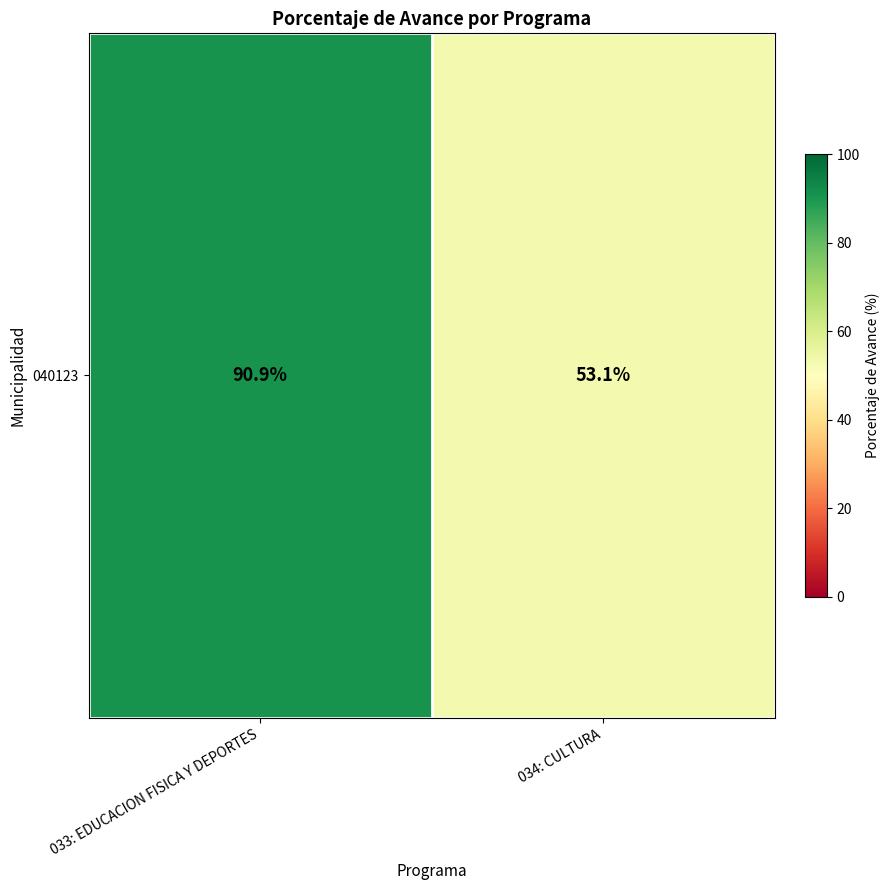

Reading left to right, what are all the values shown in this chart?

033: EDUCACION FISICA Y DEPORTES=90.9	034: CULTURA=53.1